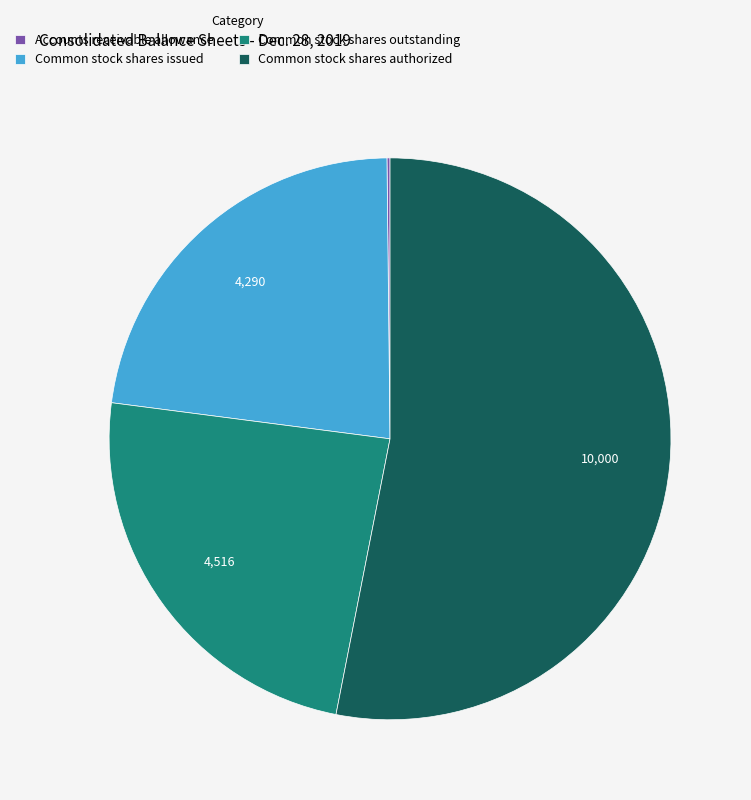

Does Common stock shares authorized account for over 50% of the chart?

Yes